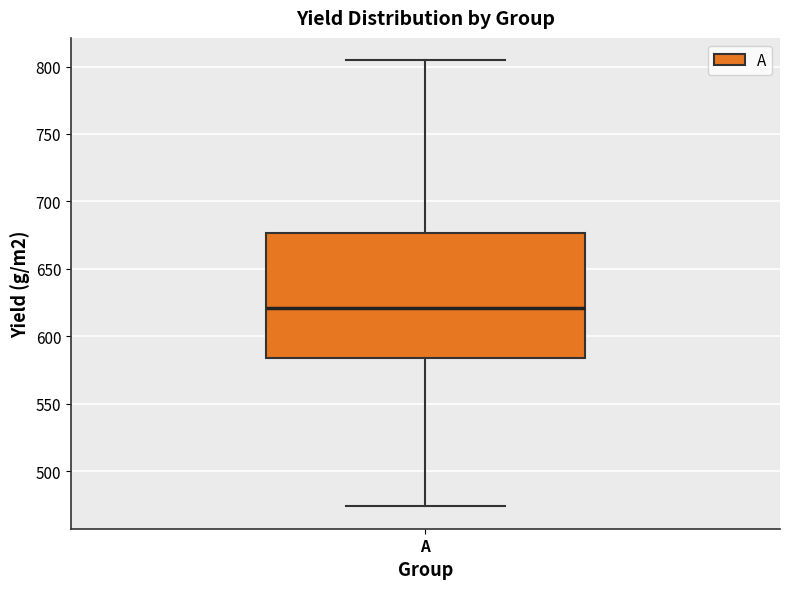

Transcribe this box plot: give where the median line is, the range the box spans, and where the two whiskers end, as read against the y-axis. The values are not printed on the chart, so give them approximately, as read against the axis.

median 620, box 585 to 675, whiskers 475 to 805